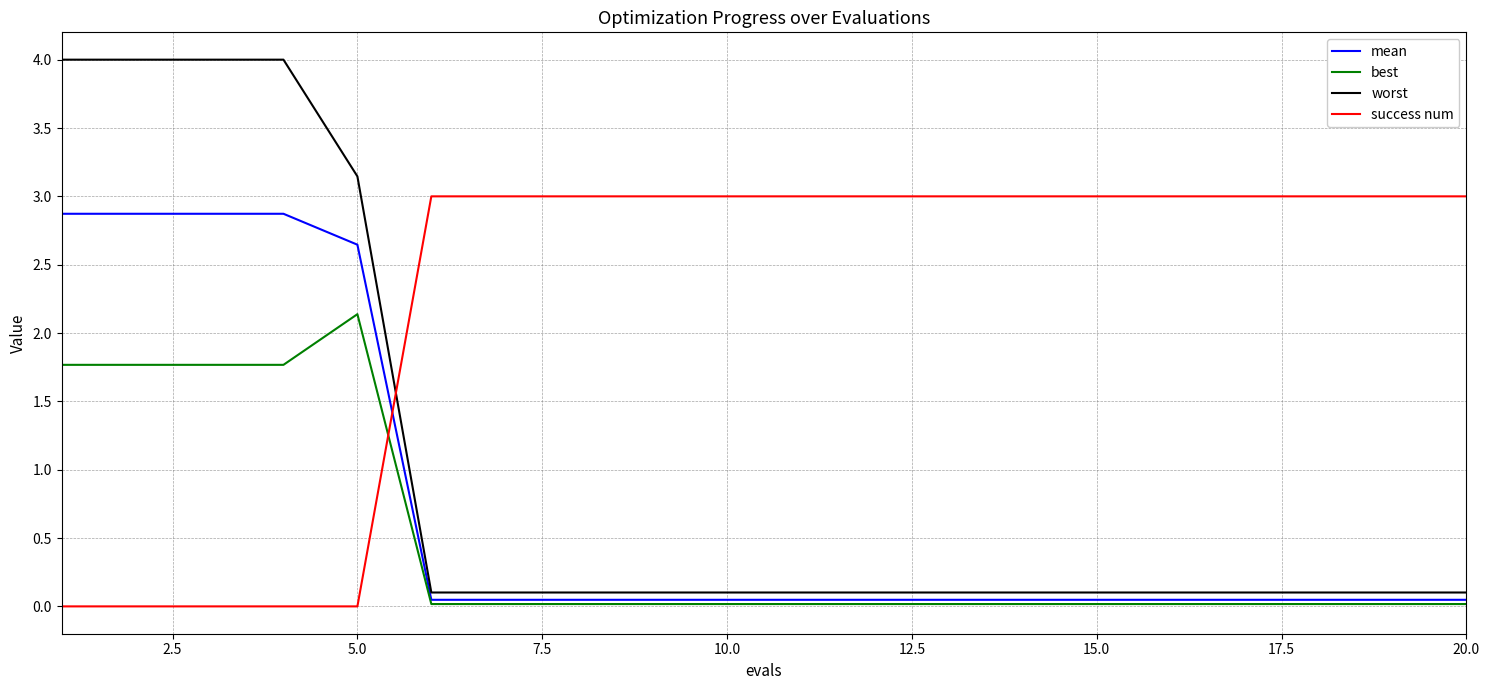

Which series has the widest spread of values?

worst